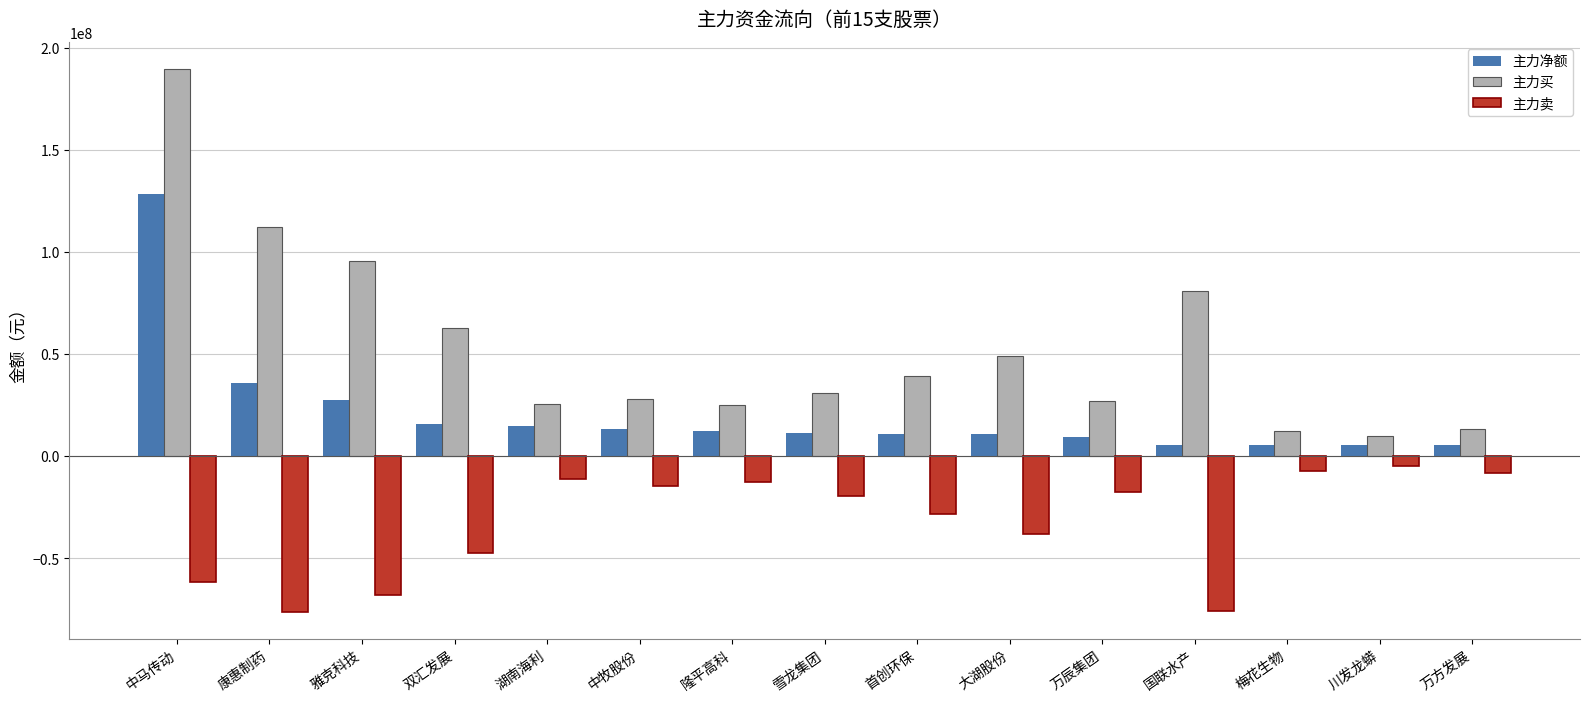

List the series in order of their peak value, highest first.

主力买, 主力净额, 主力卖